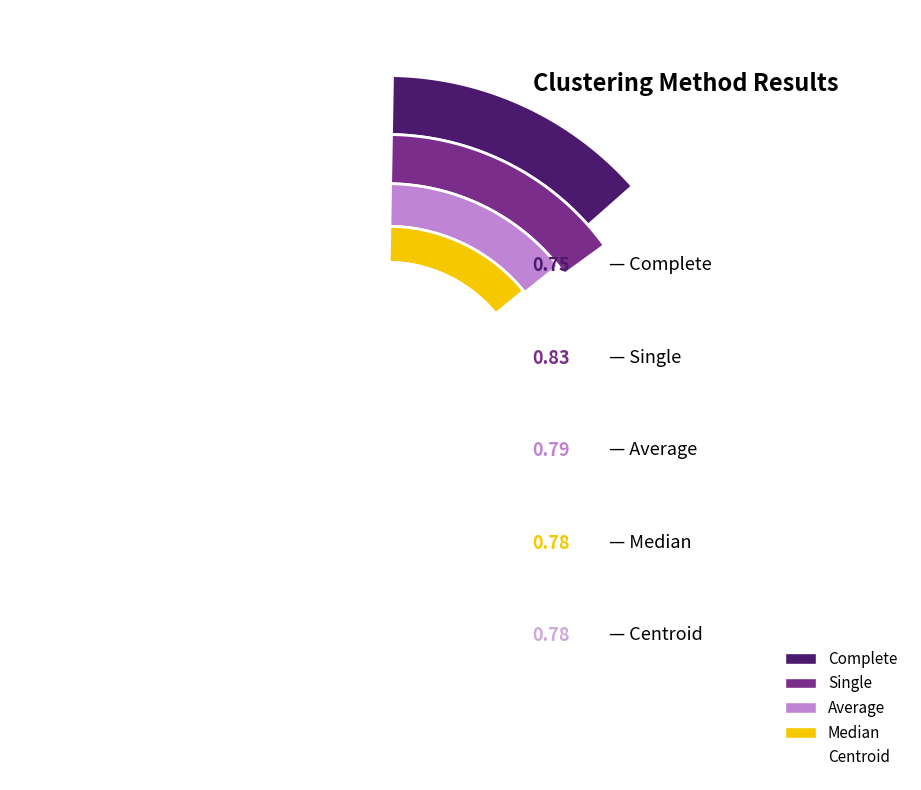

To the nearest percent, what portion does Average represent?

20%